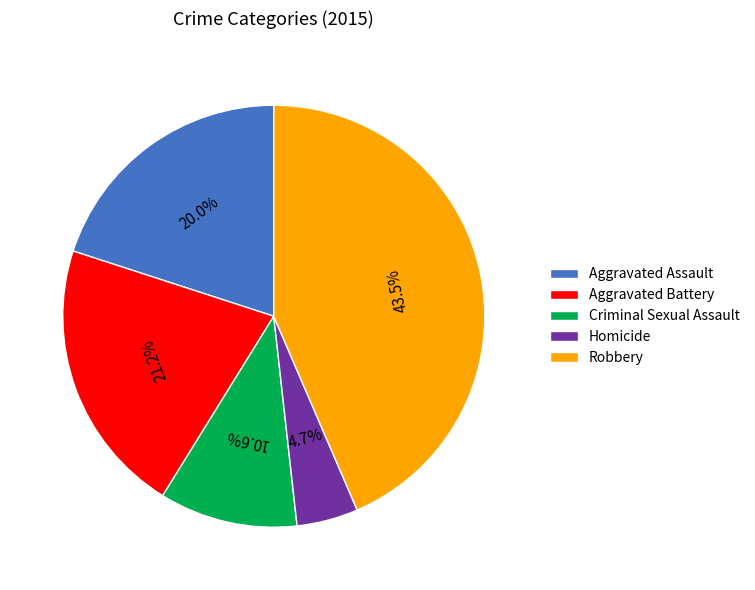

Is there a majority slice in this chart?

No